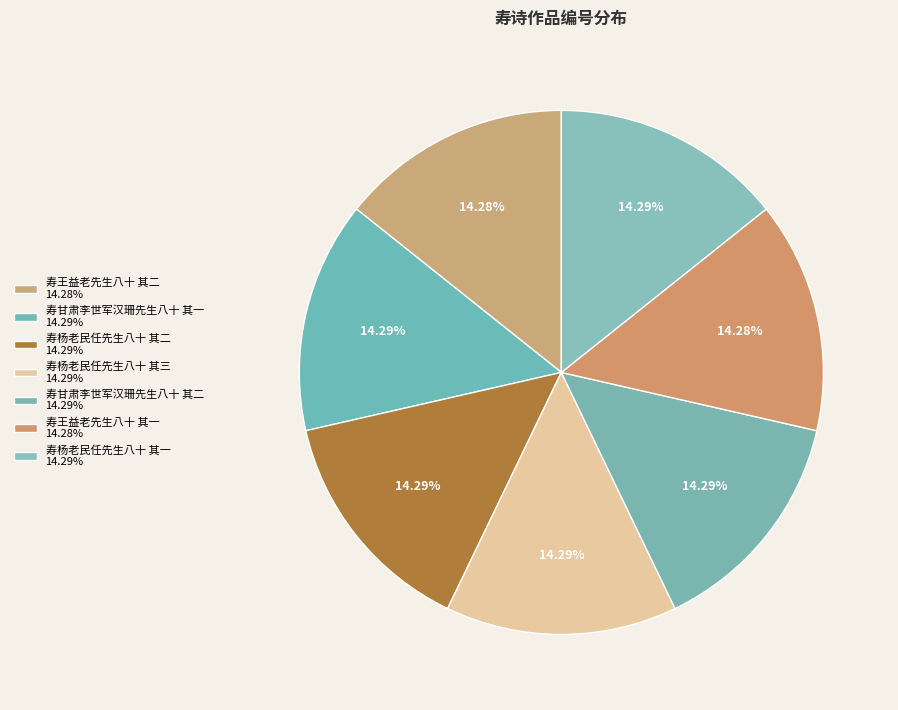

Count the number of slices in the pie.

7